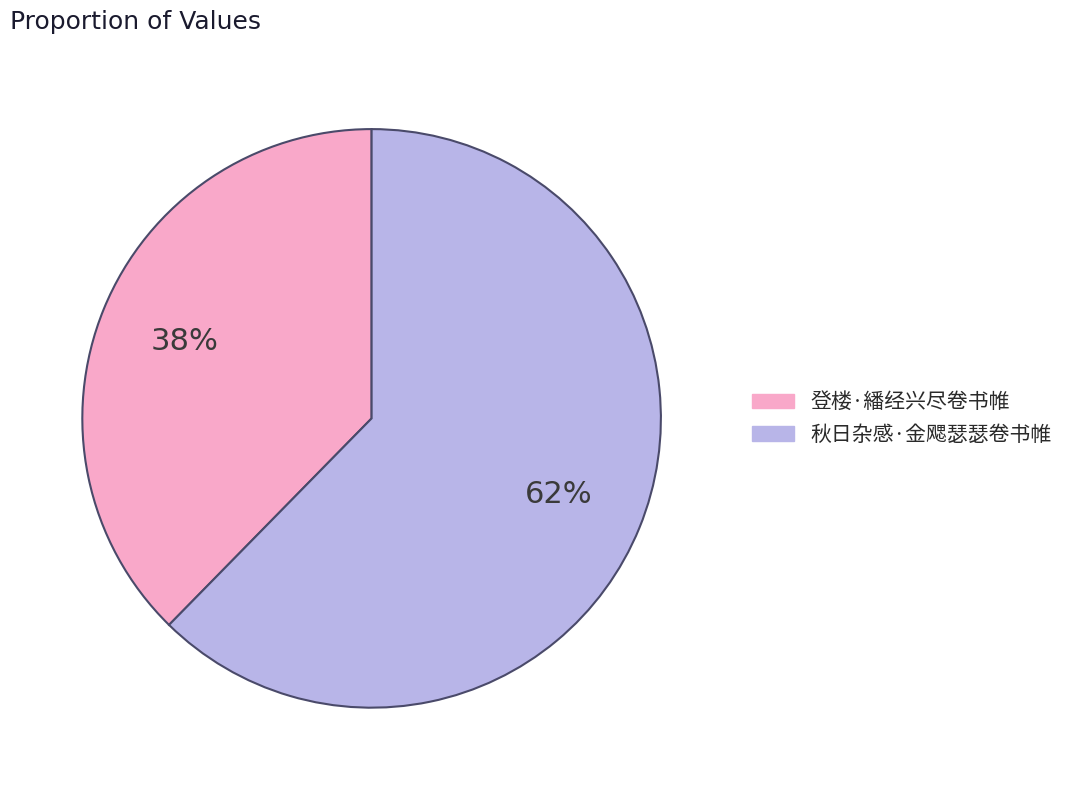

Which slice is the largest?

秋日杂感·金飔瑟瑟卷书帷